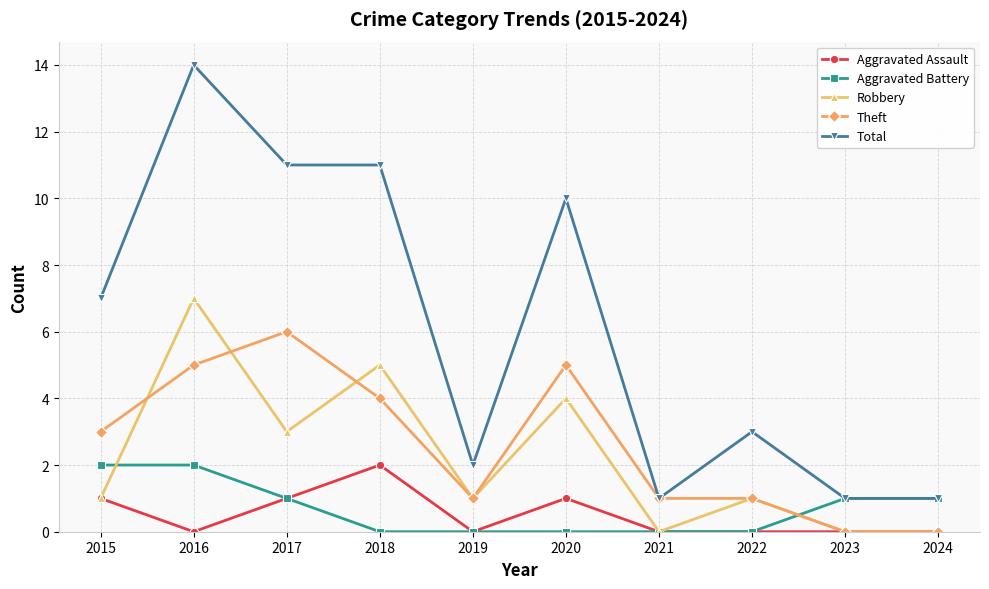

In Robbery, how many points are higher than both neighbors (excluding endpoints)?

4